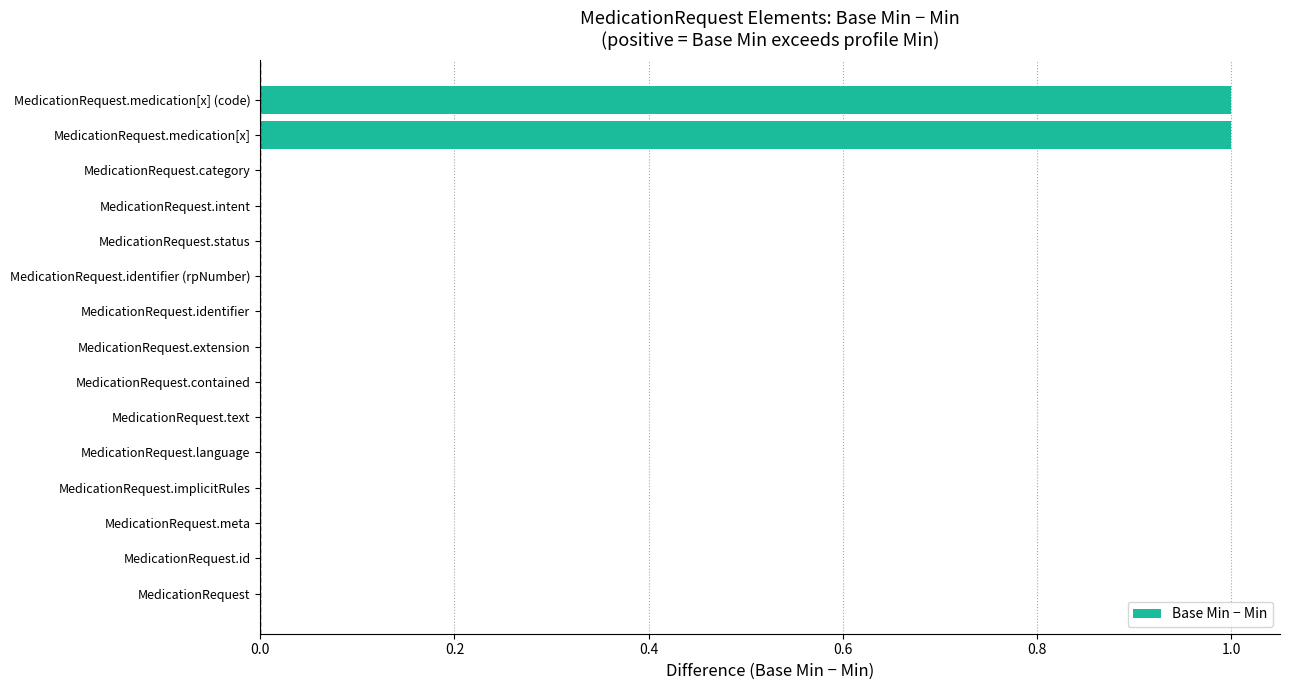

Is it true that the value at MedicationRequest.id is 0?

True